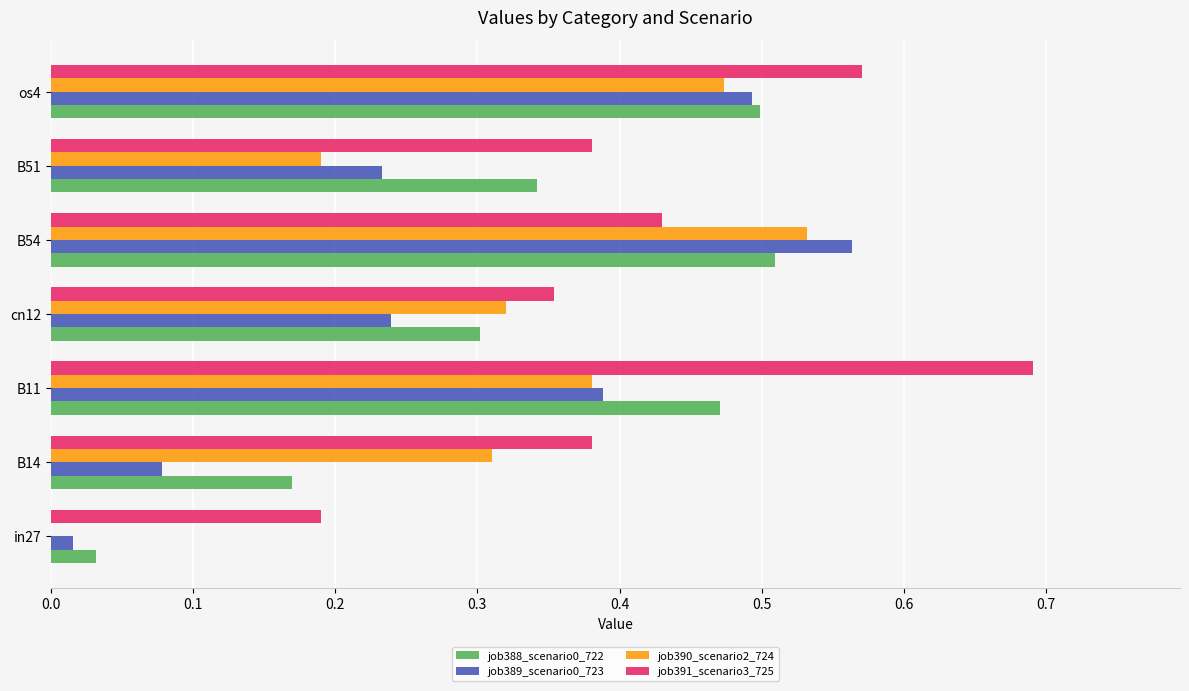

What is the sum of all job391_scenario3_725 values?

3.0